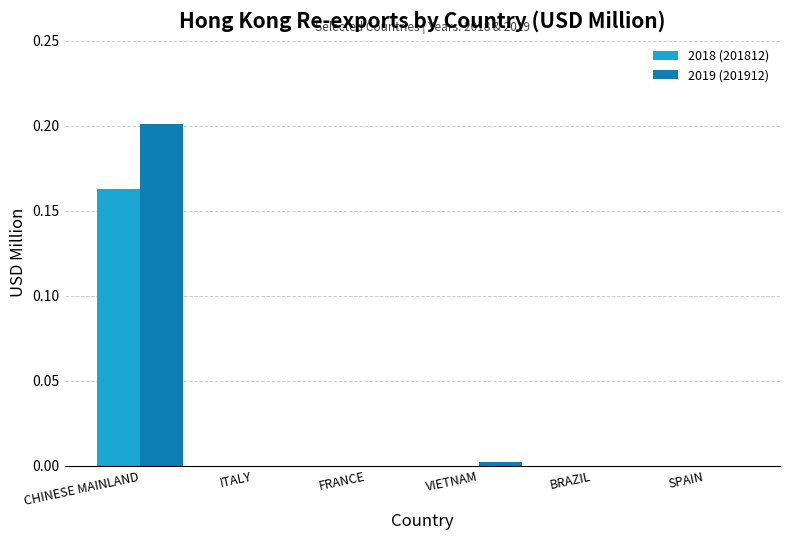

What are all the series names shown in the legend?

2018 (201812), 2019 (201912)